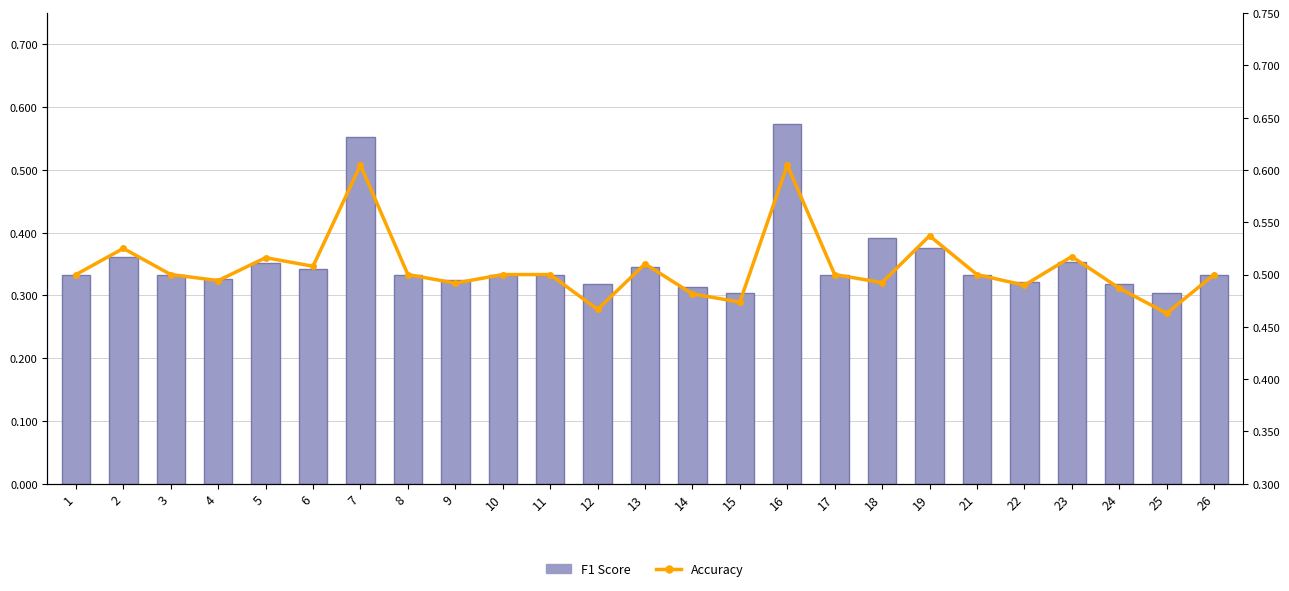

Which label corresponds to the largest value in the chart?

7